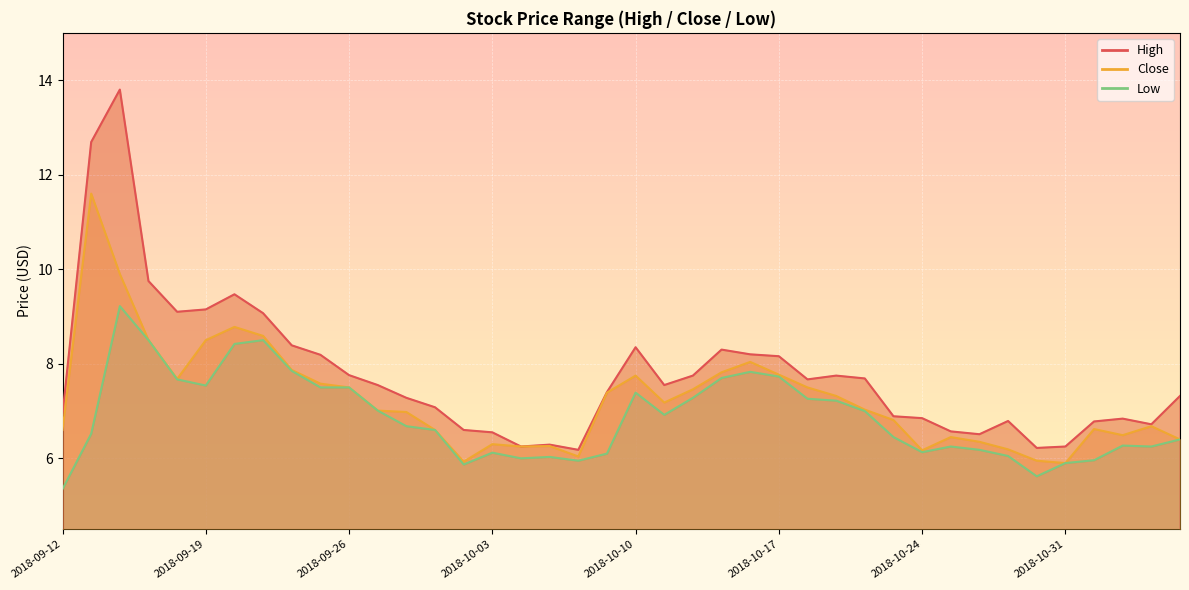

List the labels in order of High value, smallest first.

2018-10-08, 2018-10-30, 2018-10-04, 2018-10-31, 2018-10-05, 2018-10-26, 2018-10-03, 2018-10-25, 2018-10-02, 2018-11-05, 2018-11-01, 2018-10-29, 2018-11-02, 2018-10-24, 2018-10-23, 2018-09-12, 2018-10-01, 2018-09-28, 2018-11-06, 2018-10-09, 2018-09-27, 2018-10-11, 2018-10-18, 2018-10-22, 2018-10-12, 2018-10-19, 2018-09-26, 2018-10-17, 2018-09-25, 2018-10-16, 2018-10-15, 2018-10-10, 2018-09-24, 2018-09-21, 2018-09-18, 2018-09-19, 2018-09-20, 2018-09-17, 2018-09-13, 2018-09-14